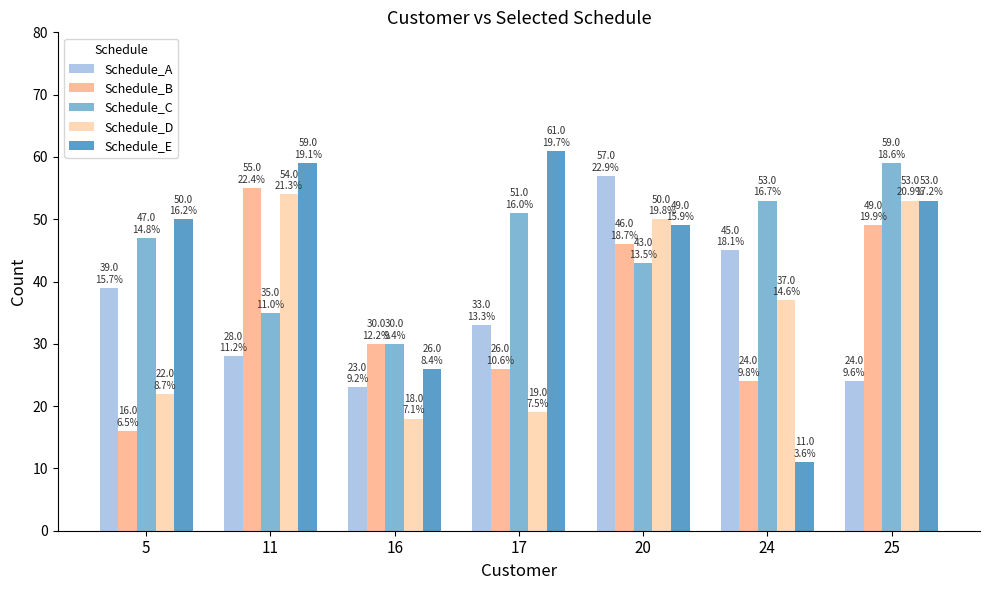

What is the sum of all Schedule_B values?

246